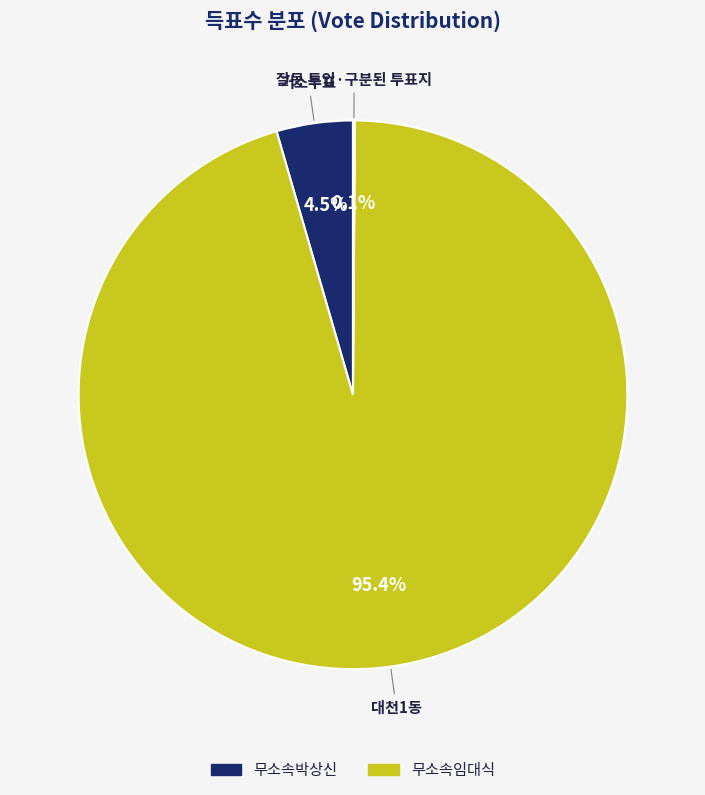

Does any single category account for the majority?

Yes